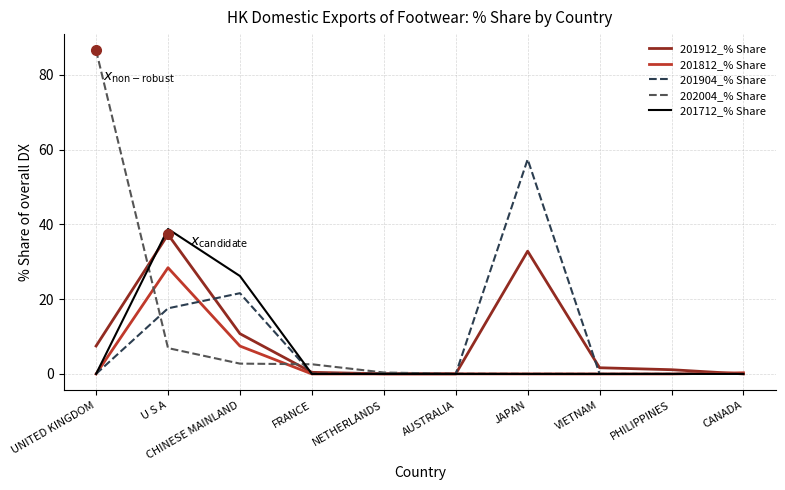

What is the approximate value of 201712_% Share at U S A?

38.8